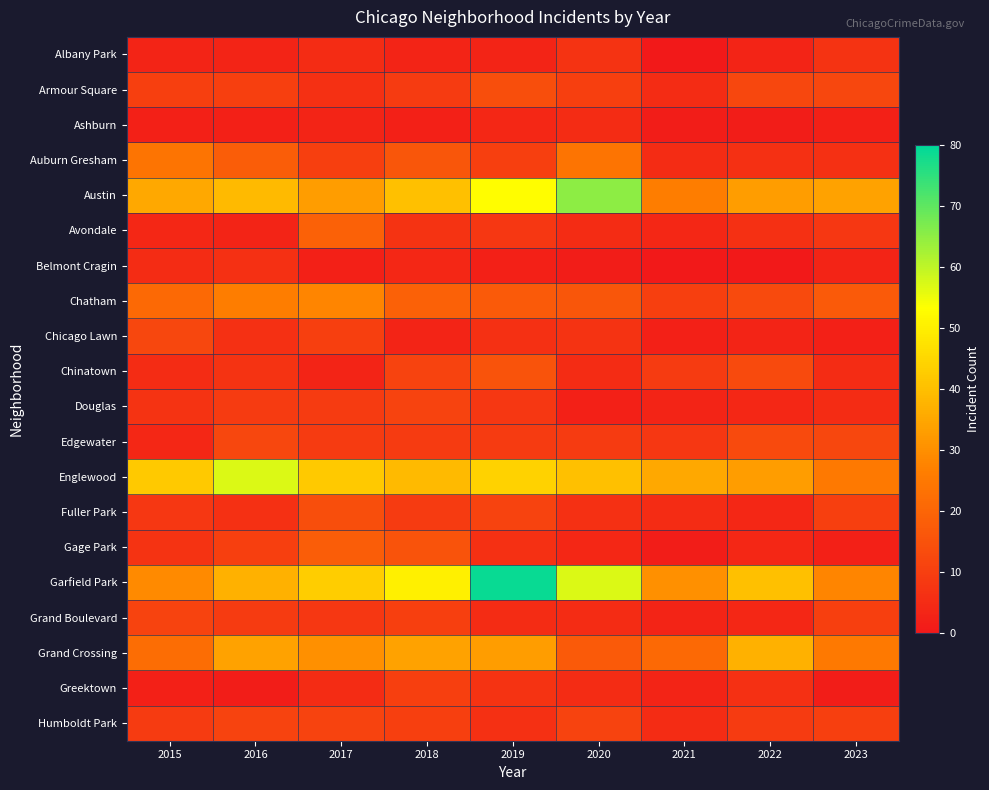

Which has a higher value, 2015 or 2019?

2015